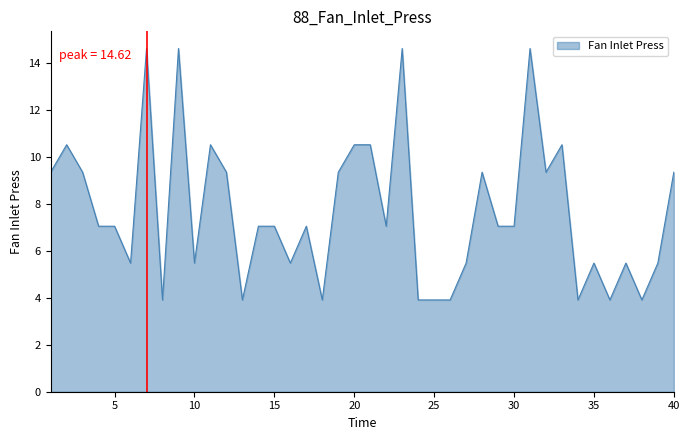

What is the greatest value displayed?

14.6